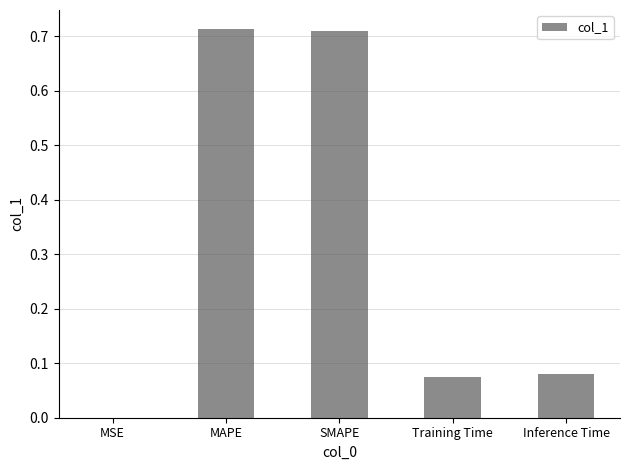

Is it true that the value at Training Time is 0.0?

False